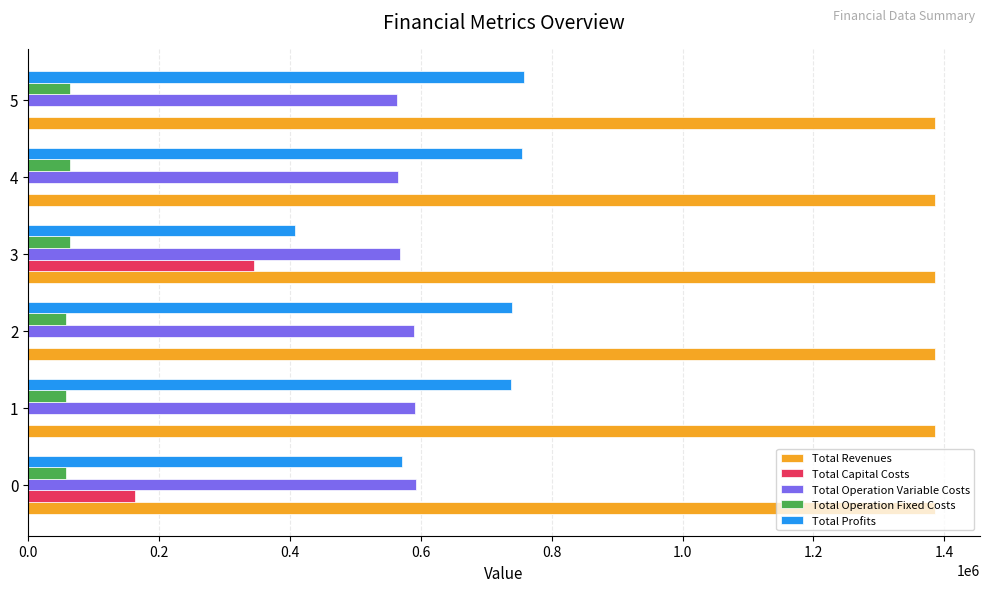

What is the maximum value for Total Profits?

757049.6